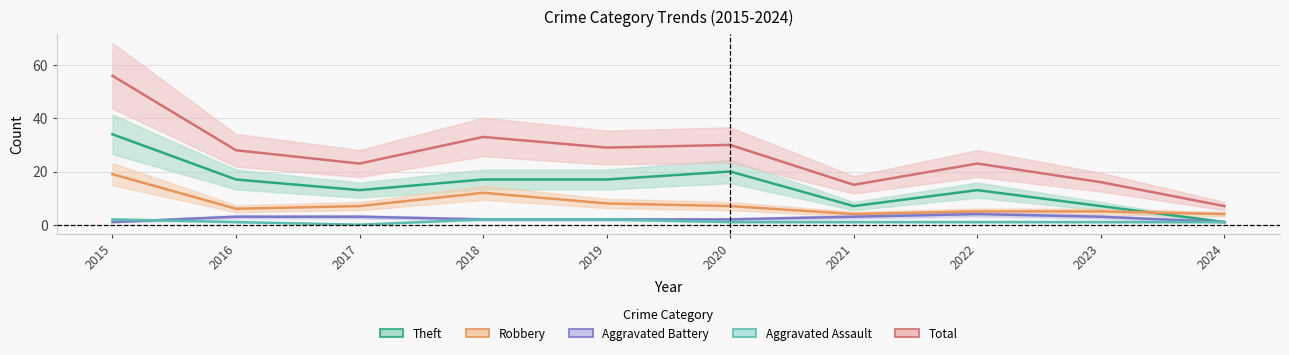

What are all the series names shown in the legend?

Theft, Robbery, Aggravated Battery, Aggravated Assault, Total